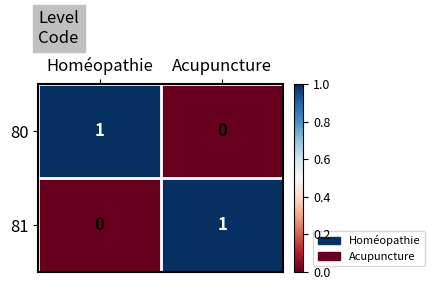

Reading left to right, what are all the values shown in this chart?

80: 1	0
81: 0	1